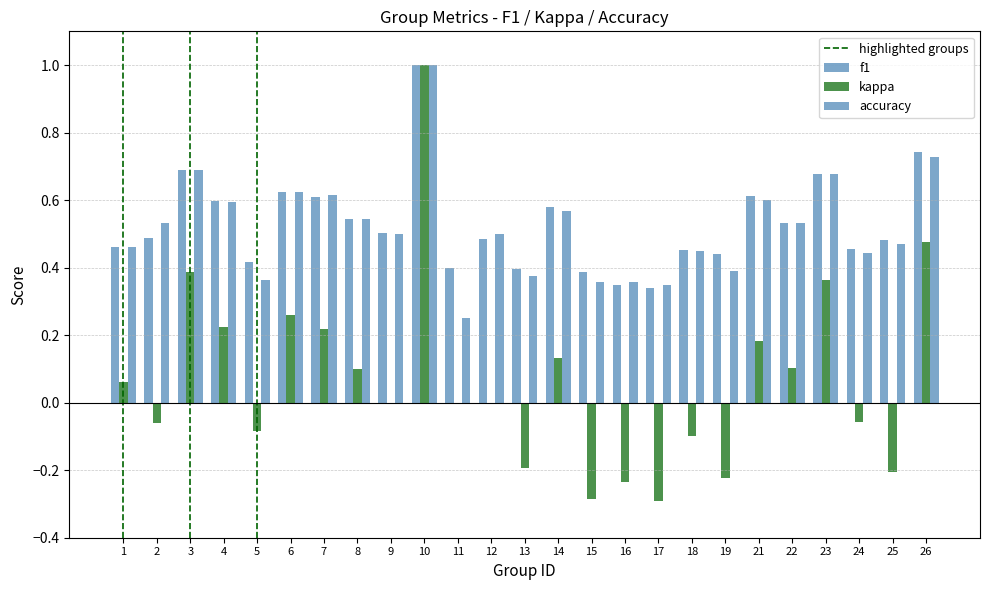

Reading left to right, list all the values displayed in this chart.

f1: 0.5	0.5	0.7	0.6	0.4	0.6	0.6	0.5	0.5	1.0	0.4	0.5	0.4	0.6	0.4	0.3	0.3	0.5	0.4	0.6	0.5	0.7	0.5	0.5	0.7
kappa: 0.1	-0.1	0.4	0.2	-0.1	0.3	0.2	0.1	0.0	1.0	0.0	0.0	-0.2	0.1	-0.3	-0.2	-0.3	-0.1	-0.2	0.2	0.1	0.4	-0.1	-0.2	0.5
accuracy: 0.5	0.5	0.7	0.6	0.4	0.6	0.6	0.5	0.5	1.0	0.2	0.5	0.4	0.6	0.4	0.4	0.3	0.5	0.4	0.6	0.5	0.7	0.4	0.5	0.7